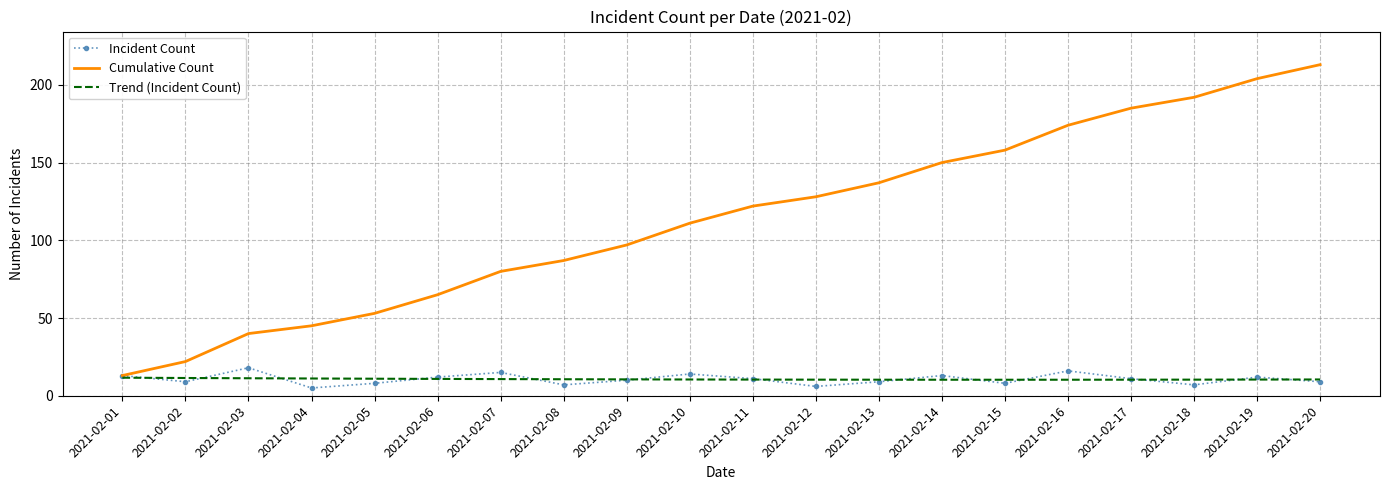

What are all the series names shown in the legend?

Incident Count, Cumulative Count, Trend (Incident Count)